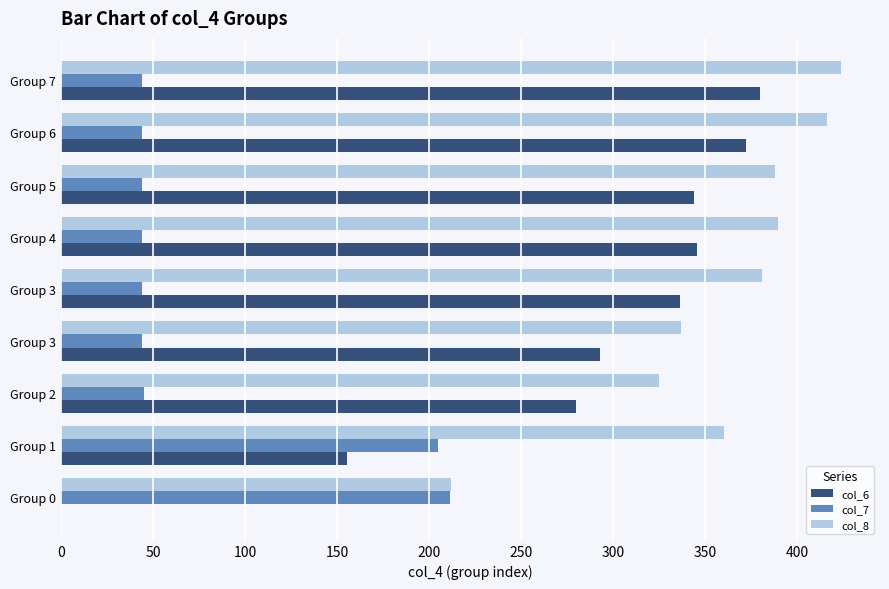

What are all the series names shown in the legend?

col_6, col_7, col_8